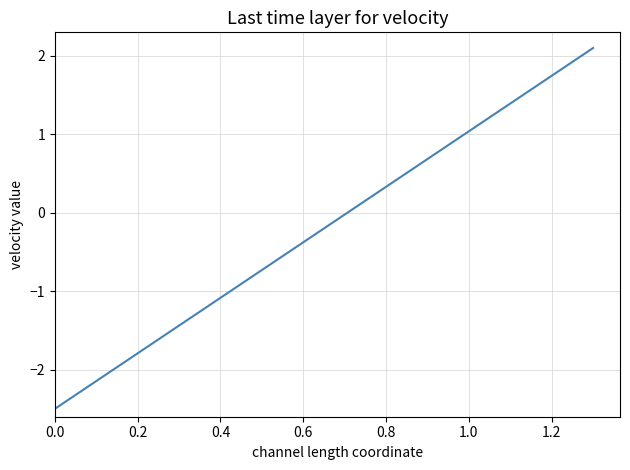

What is the difference between the maximum and minimum values?

4.6